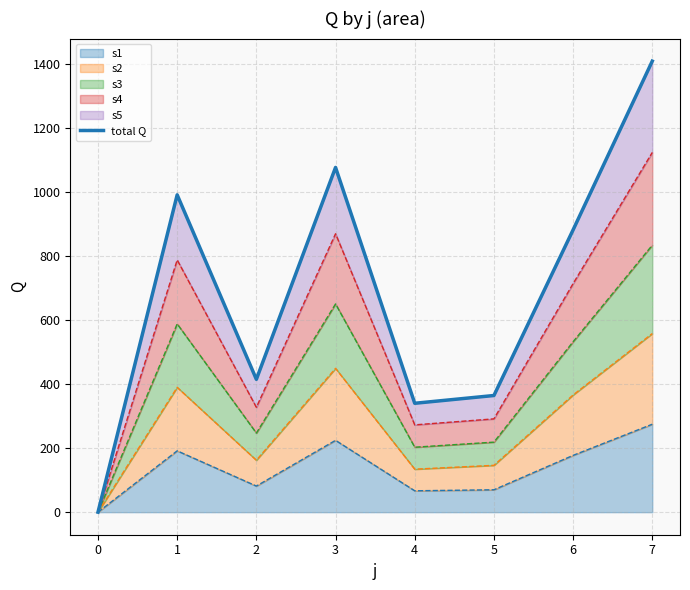

What is the value of the 3rd point from the left?

414.6